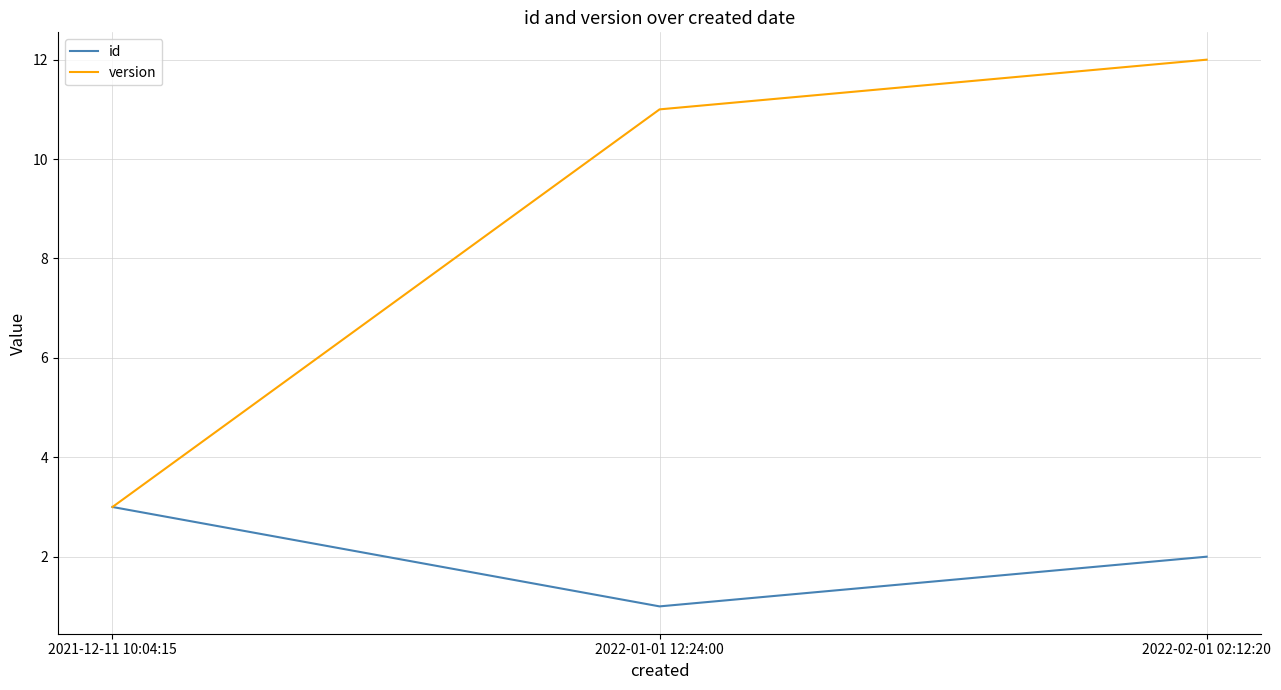

Rank the series by their maximum value, from lowest to highest.

id, version